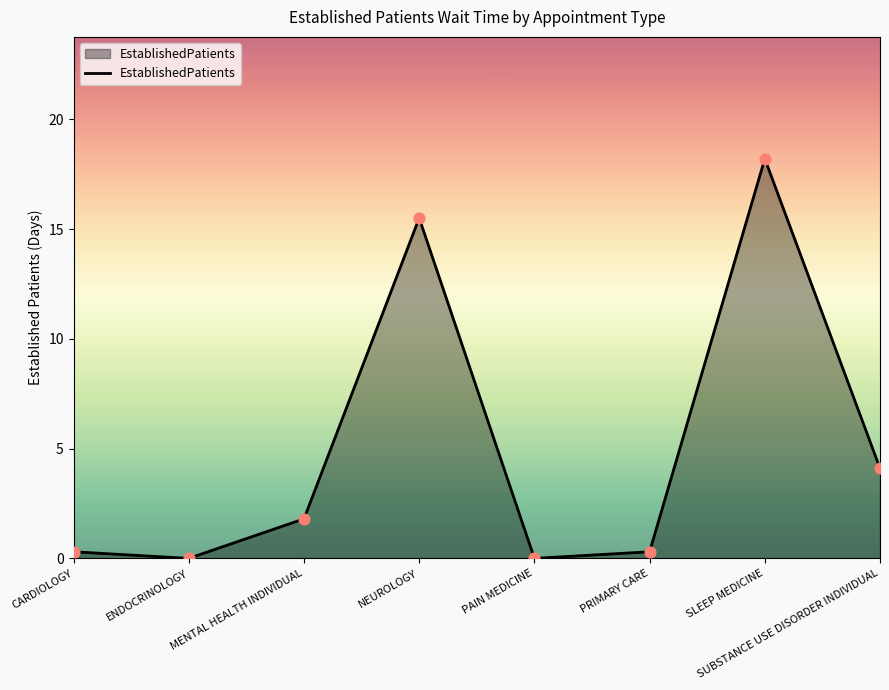

Which has a higher value, MENTAL HEALTH INDIVIDUAL or NEUROLOGY?

NEUROLOGY